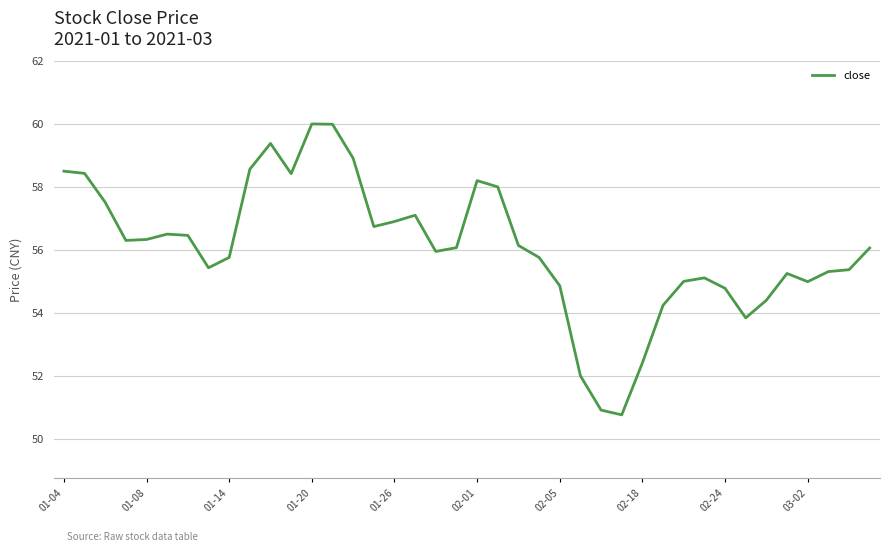

What is the greatest value displayed?

60.0